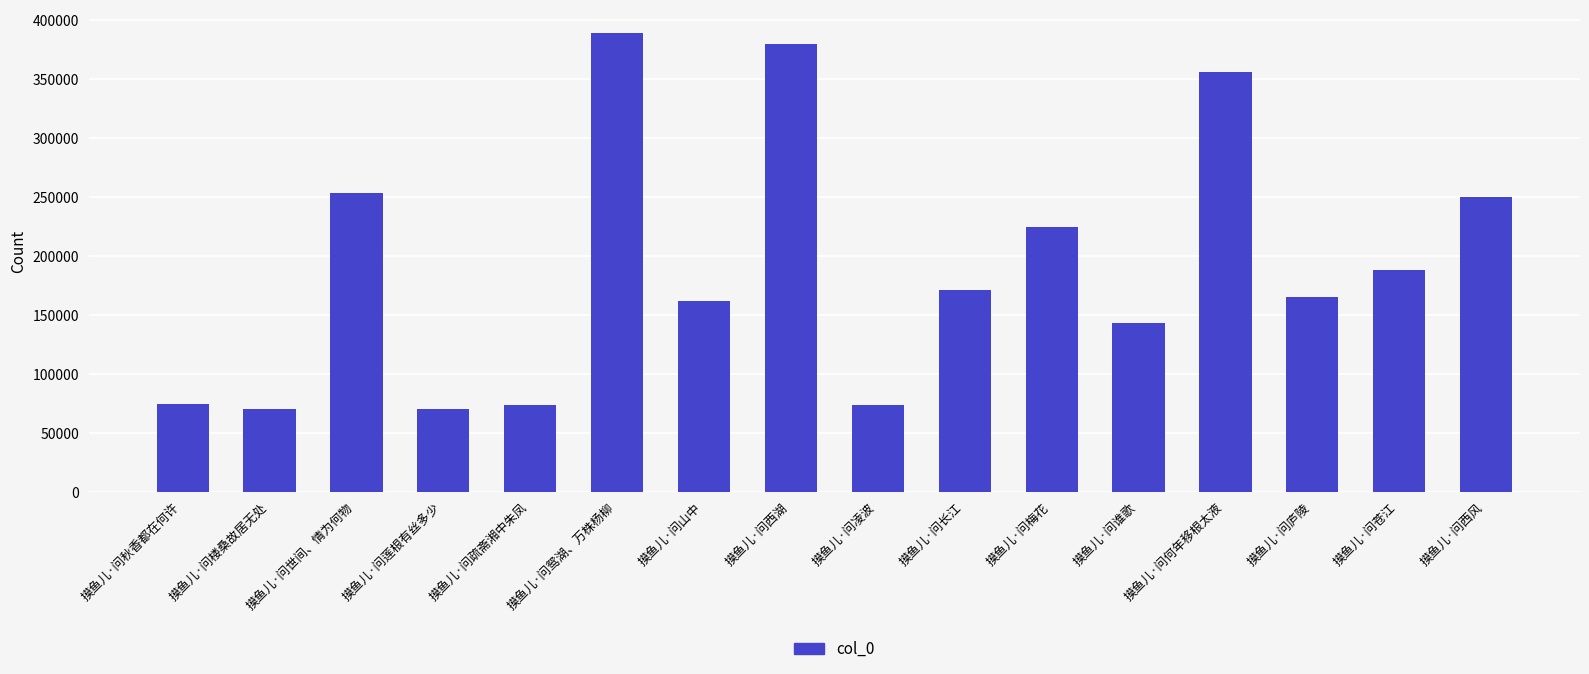

What is the average value?

190416